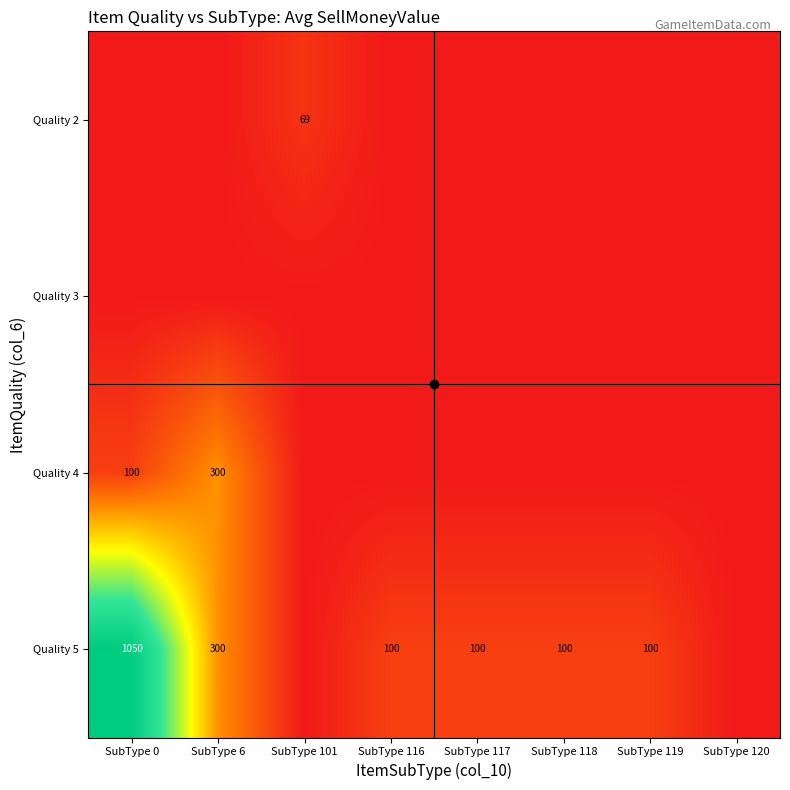

What is the sum of the Quality 5 values at SubType 117 and SubType 118?

200